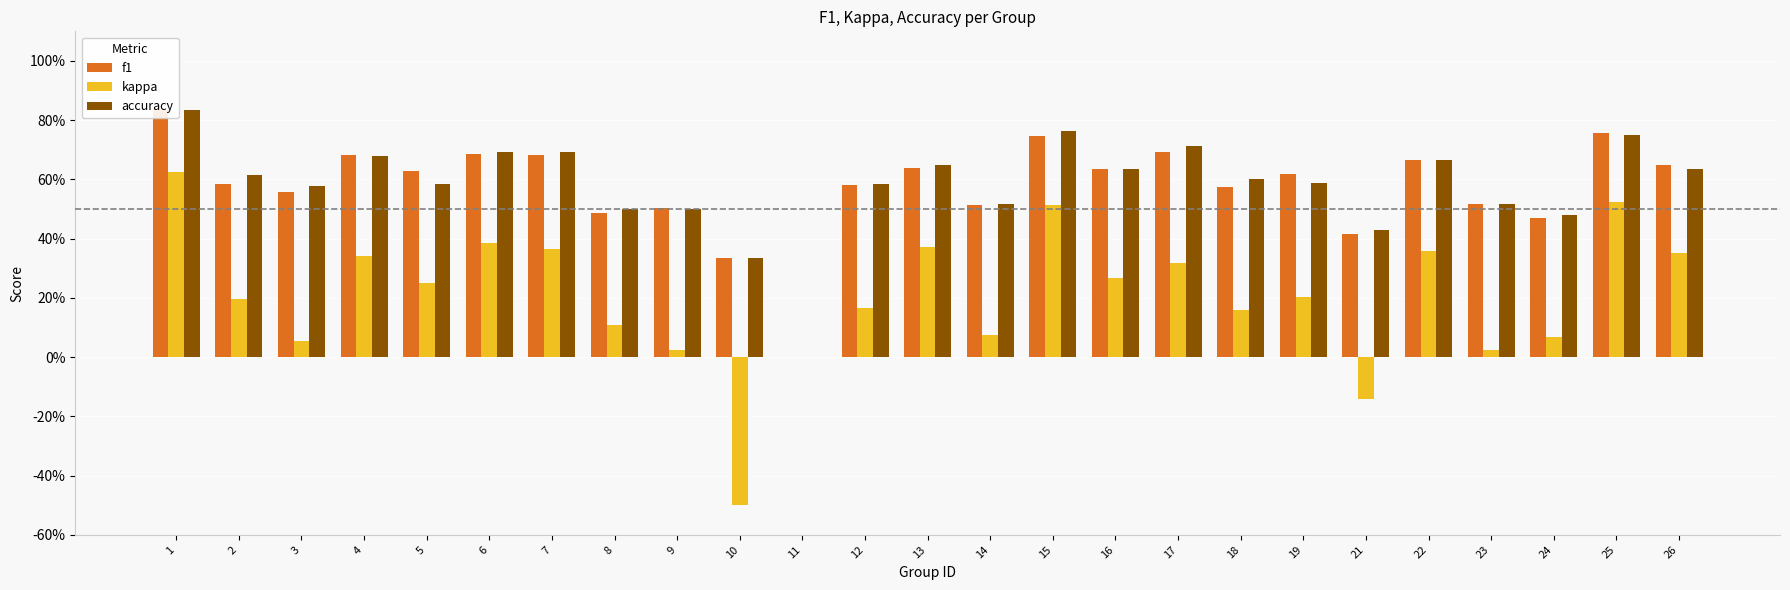

Is it true that kappa equals 0.1 at 4?

False